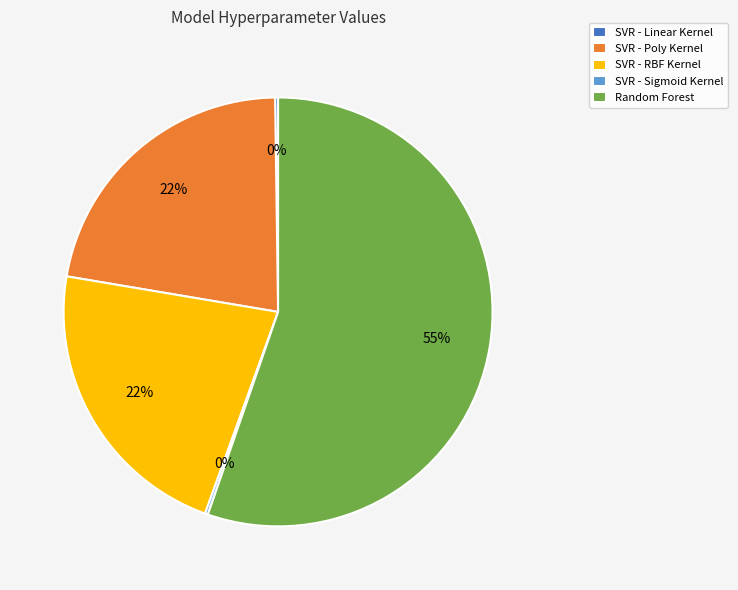

Approximately how many times larger is the value at SVR - RBF Kernel compared to SVR - Poly Kernel?

1.0